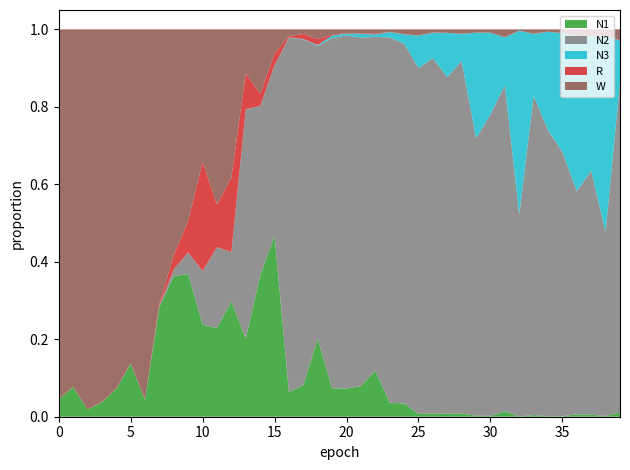

Reading left to right, transcribe all the data shown in this chart.

N1: 0.0	0.1	0.0	0.0	0.1	0.1	0.0	0.3	0.4	0.4	0.2	0.2	0.3	0.2	0.4	0.5	0.1	0.1	0.2	0.1	0.1	0.1	0.1	0.0	0.0	0.0	0.0	0.0	0.0	0.0	0.0	0.0	0.0	0.0	0.0	0.0	0.0	0.0	0.0	0.0
N2: 0.0	0.0	0.0	0.0	0.0	0.0	0.0	0.0	0.0	0.1	0.1	0.2	0.1	0.6	0.4	0.4	0.9	0.9	0.8	0.9	0.9	0.9	0.9	0.9	0.9	0.9	0.9	0.9	0.9	0.7	0.8	0.8	0.5	0.8	0.7	0.7	0.6	0.6	0.5	0.9
N3: 0.0	0.0	0.0	0.0	0.0	0.0	0.0	0.0	0.0	0.0	0.0	0.0	0.0	0.0	0.0	0.0	0.0	0.0	0.0	0.0	0.0	0.0	0.0	0.0	0.0	0.1	0.1	0.1	0.1	0.3	0.2	0.1	0.5	0.2	0.3	0.3	0.4	0.3	0.5	0.1
R: 0.0	0.0	0.0	0.0	0.0	0.0	0.0	0.0	0.0	0.1	0.3	0.1	0.2	0.1	0.0	0.0	0.0	0.0	0.0	0.0	0.0	0.0	0.0	0.0	0.0	0.0	0.0	0.0	0.0	0.0	0.0	0.0	0.0	0.0	0.0	0.0	0.0	0.0	0.0	0.0
W: 1.0	0.9	1.0	1.0	0.9	0.9	1.0	0.7	0.6	0.5	0.3	0.5	0.4	0.1	0.2	0.1	0.0	0.0	0.0	0.0	0.0	0.0	0.0	0.0	0.0	0.0	0.0	0.0	0.0	0.0	0.0	0.0	0.0	0.0	0.0	0.0	0.0	0.0	0.0	0.0